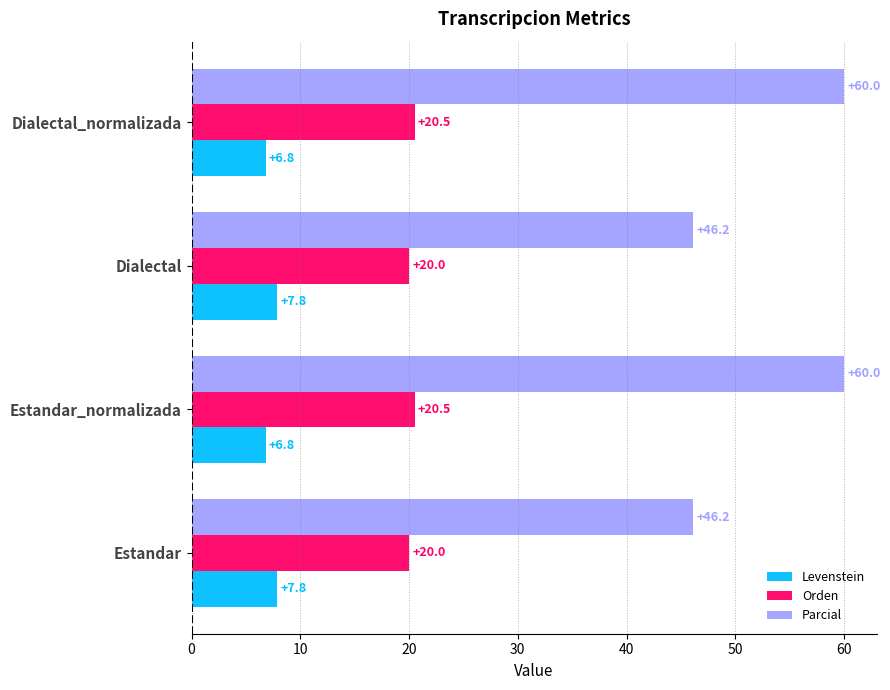

The Levenstein series shows 2.6 at Estandar. True or false?

False